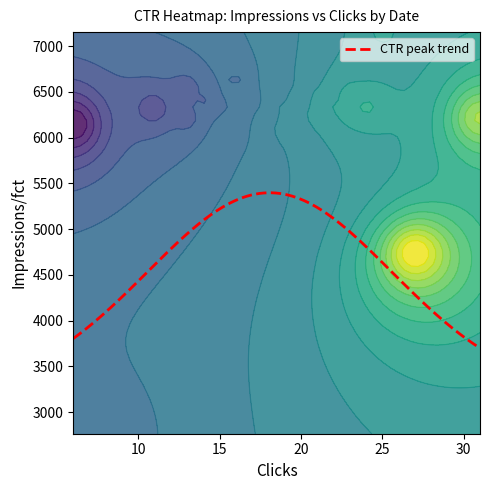

What is the difference between the highest and lowest values at 15?

6293.0